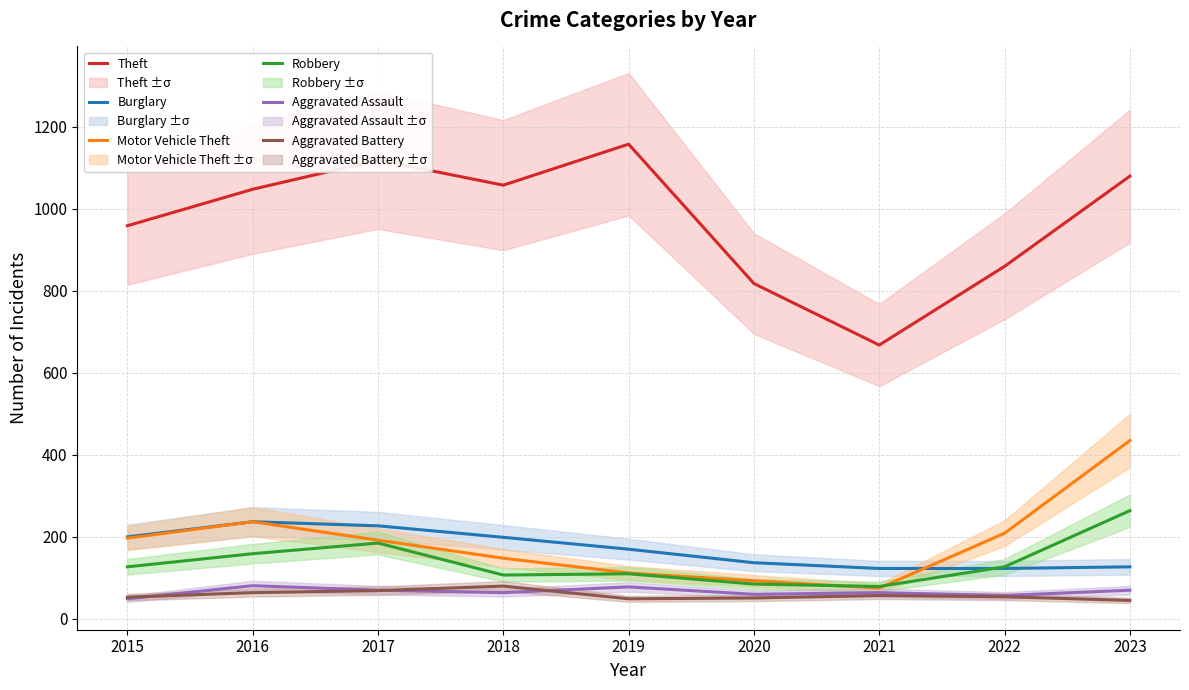

What is the total value across all series at 2016?

1826